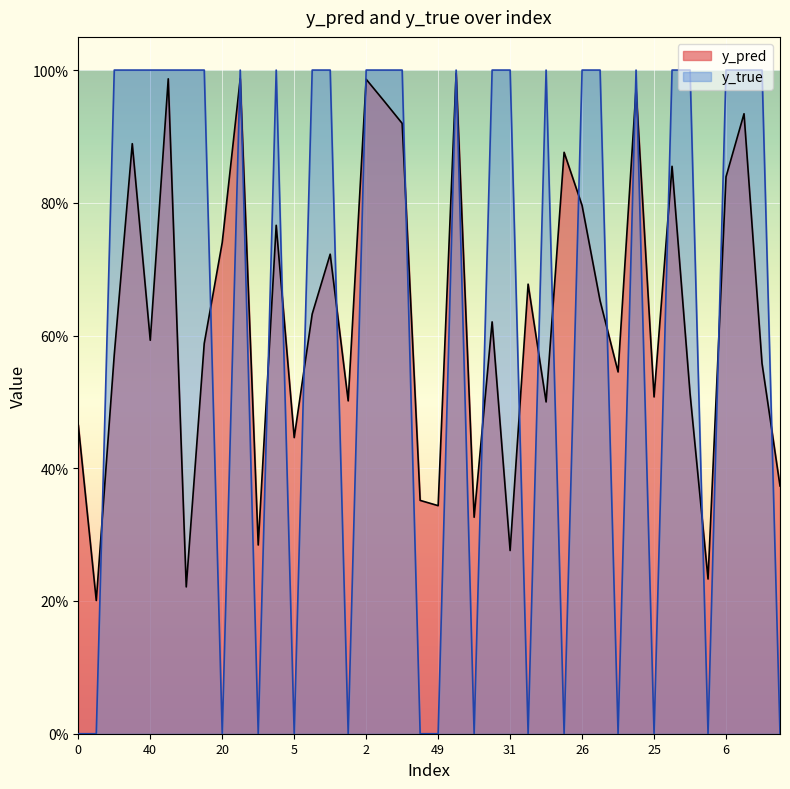

What is the approximate value of y_true at 40?

1.0